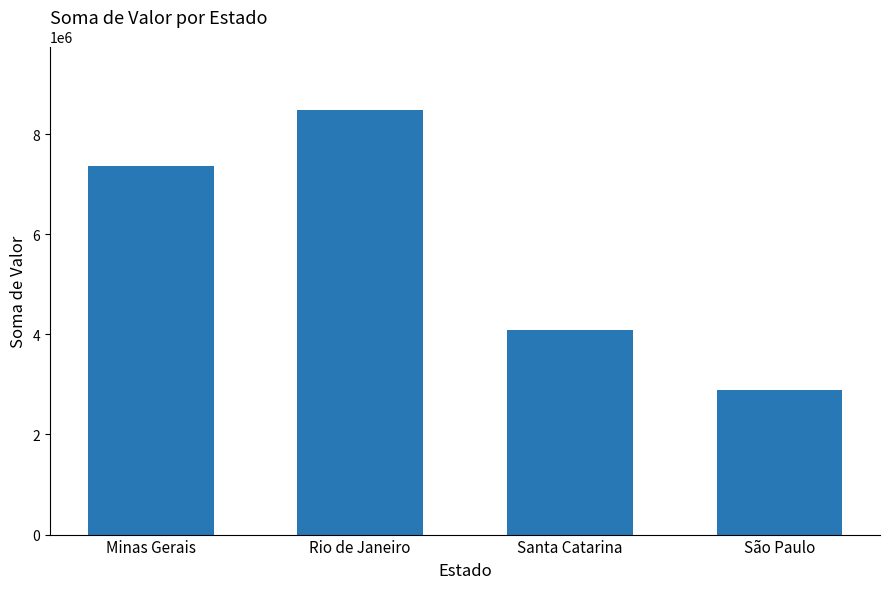

Reading left to right, transcribe all the data shown in this chart.

Minas Gerais=7369200	Rio de Janeiro=8477000	Santa Catarina=4093000	São Paulo=2897600